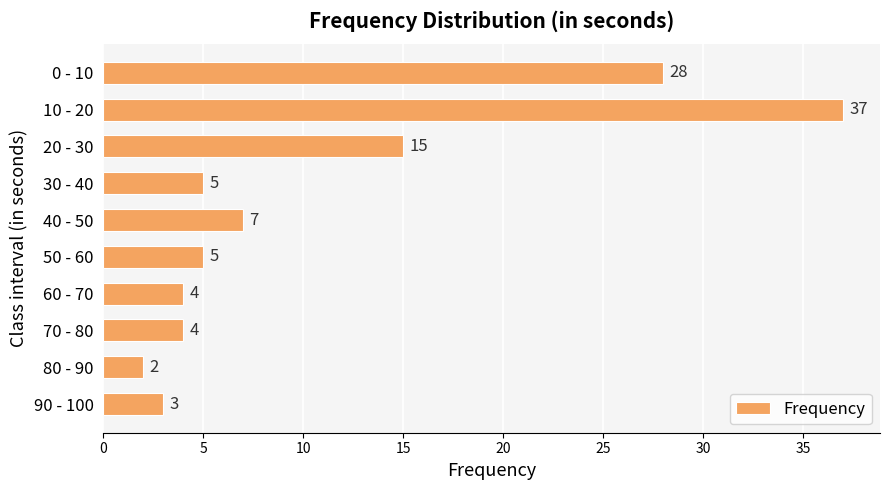

What is the ratio of the value at 20 - 30 to the value at 40 - 50?

2.1